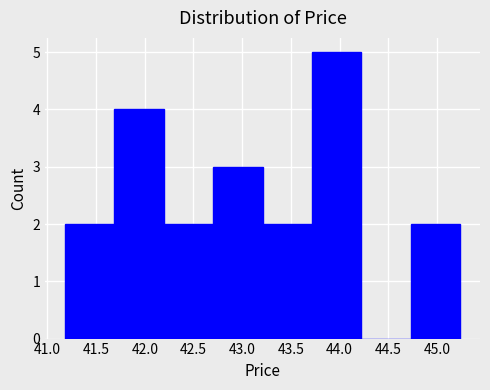

Reading left to right, transcribe this chart: for each bar, give the range it covers on the x-axis and its height. Neither the bar edges nor the heights are printed on the chart, so give them approximately, as read against the axes.

41.20 to 41.70: 2
41.70 to 42.20: 4
42.20 to 42.70: 2
42.70 to 43.20: 3
43.20 to 43.70: 2
43.70 to 44.25: 5
44.25 to 44.75: 0
44.75 to 45.25: 2